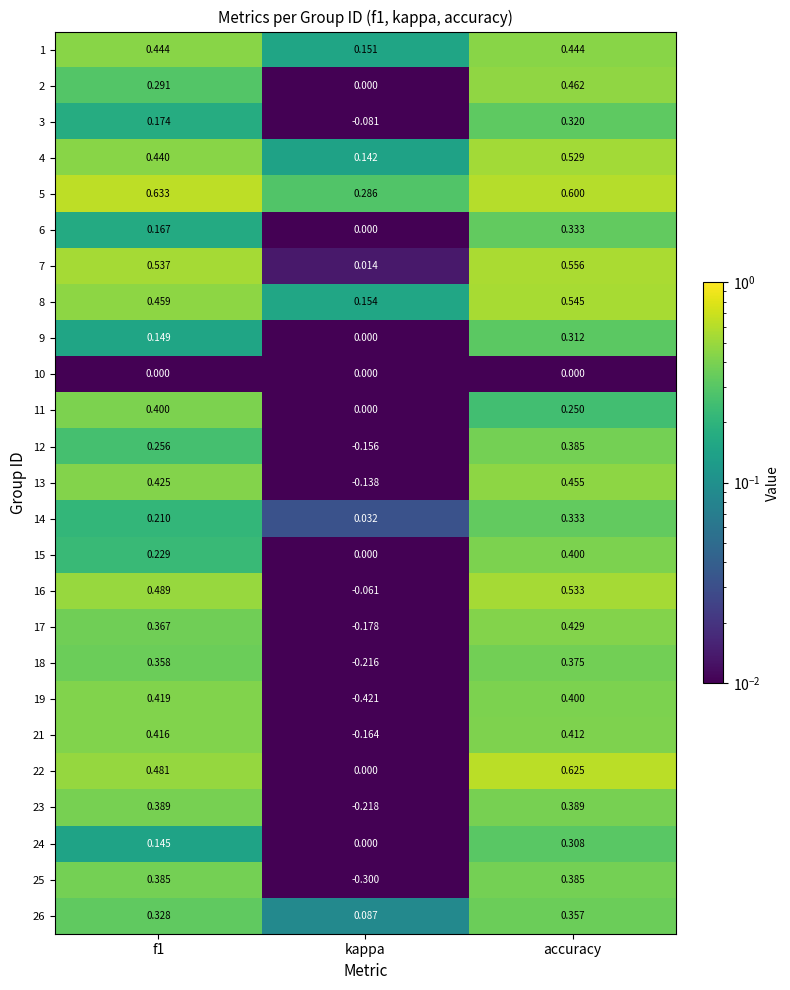

Between f1 and kappa, which series saw the biggest shift?

19